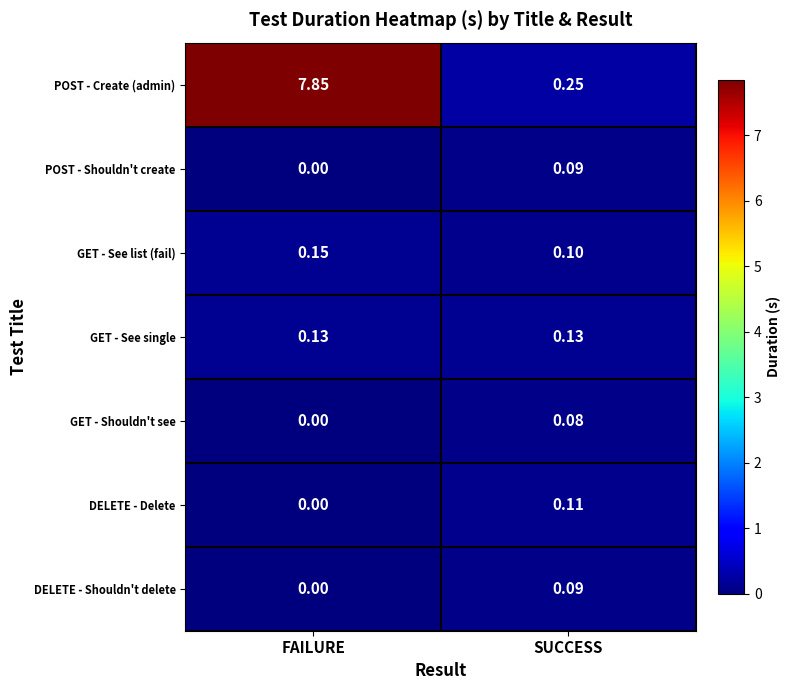

Which series has the largest total across all categories?

POST - Create (admin)